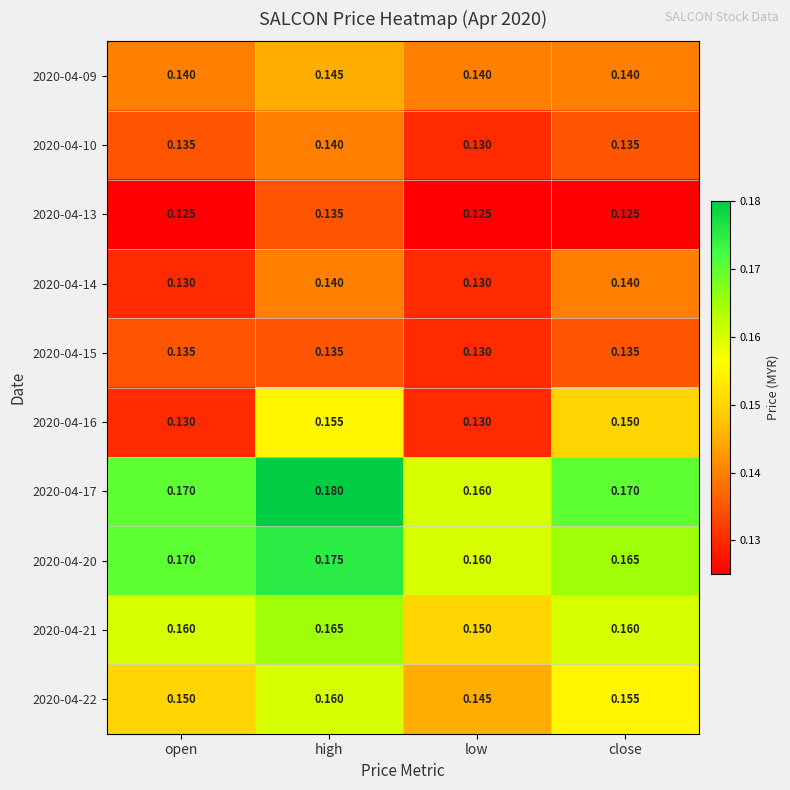

At which label is 2020-04-20 closest to 0?

low